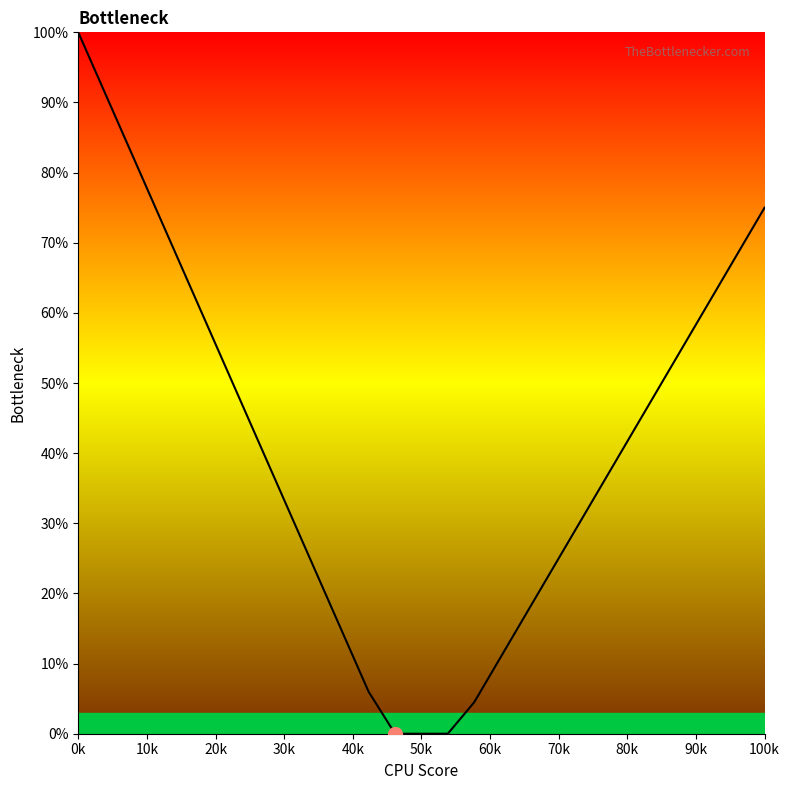

What is the difference between the maximum and minimum values?

100.0